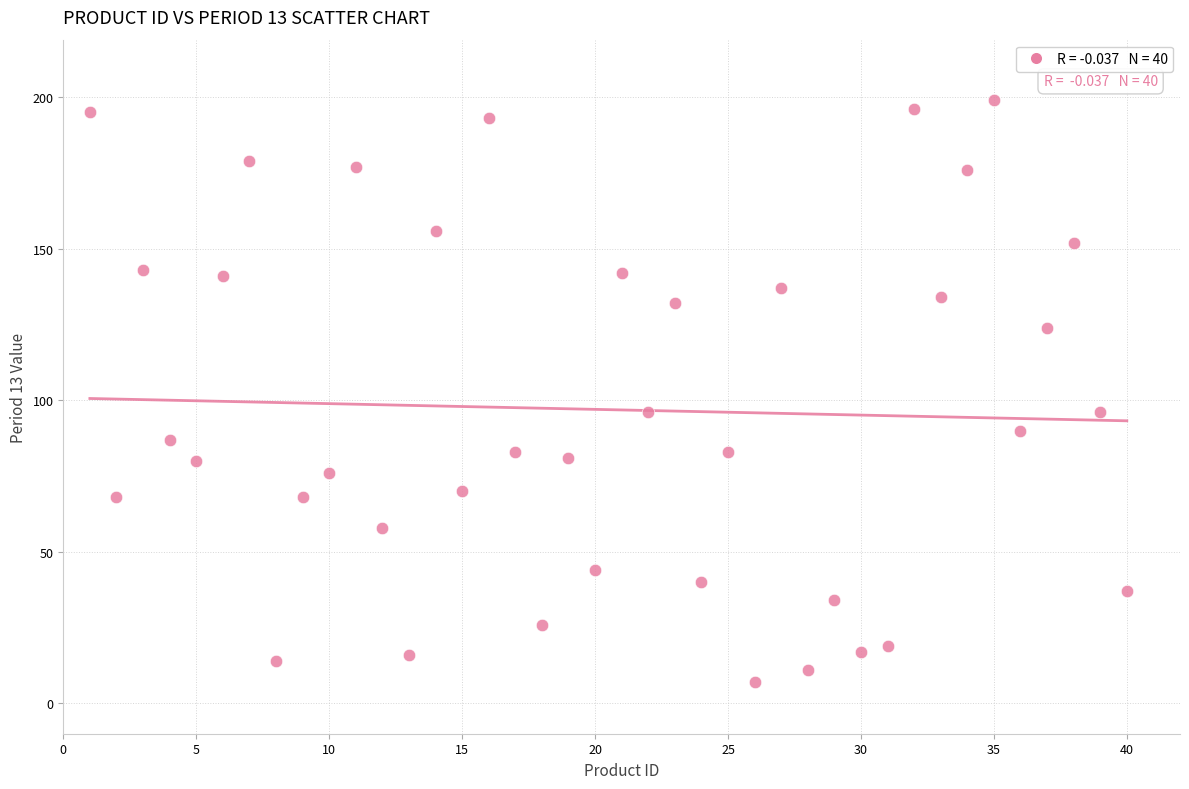

What is the range of X values (max minus min)?

39